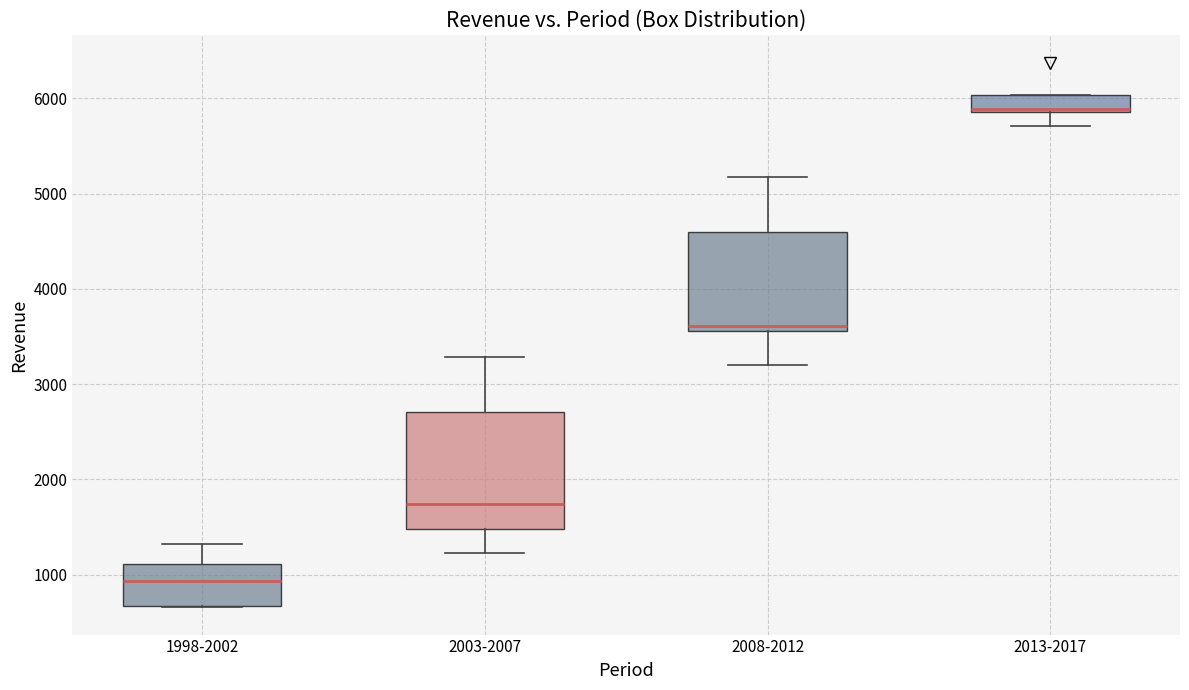

Where does the lower whisker of the box for 2013-2017 end on the y-axis? The values are not printed on the chart, so give them approximately, as read against the axis.

5700